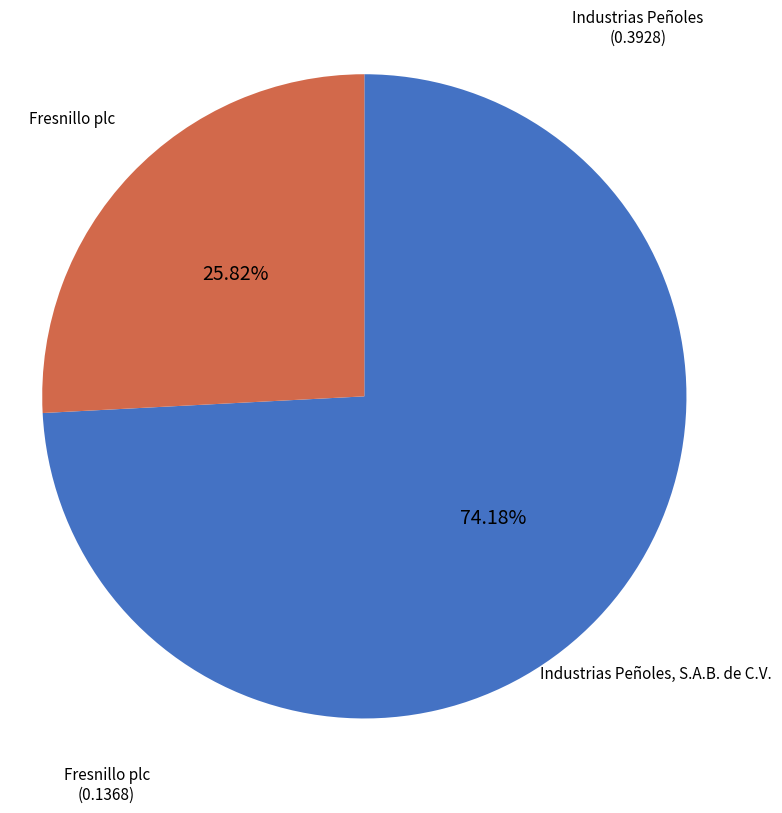

How many slices are in this pie chart?

2